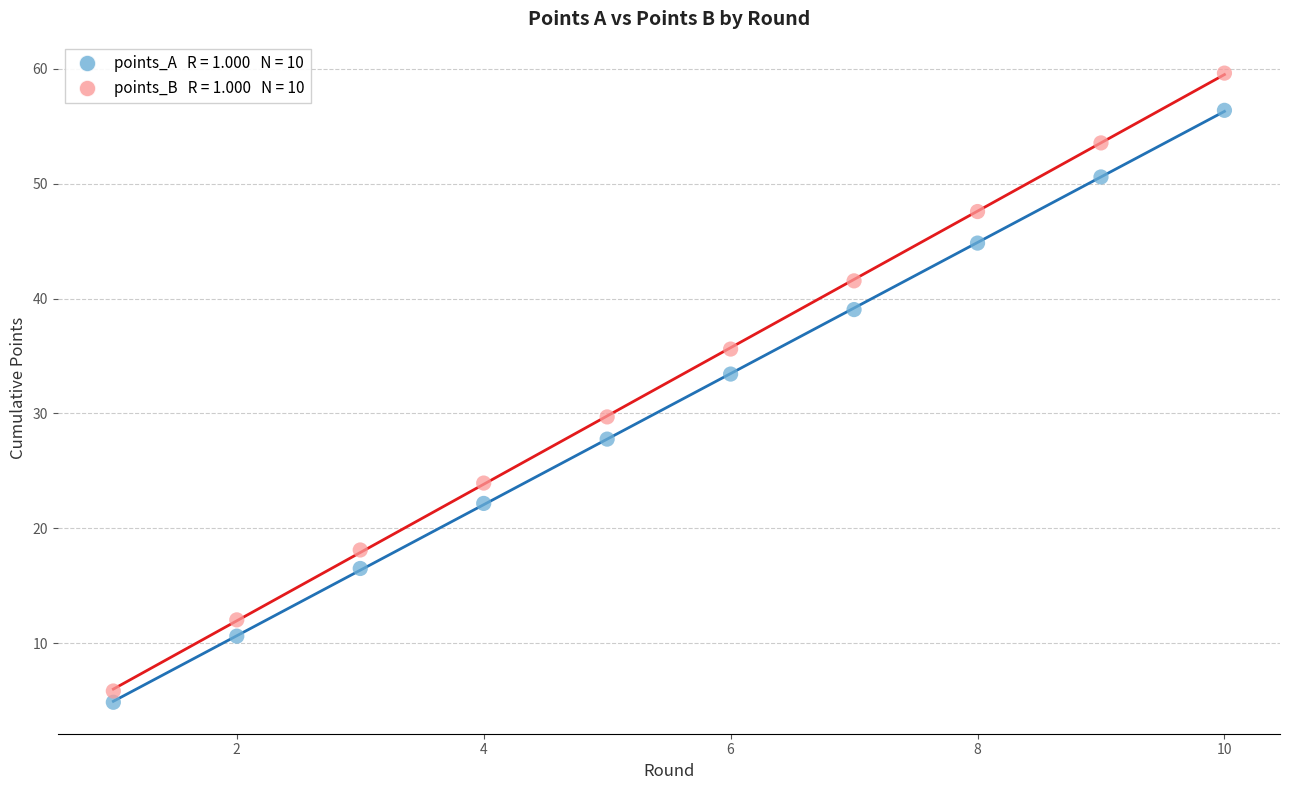

Across all data points, what is the range of Y values (max minus min)?

54.8